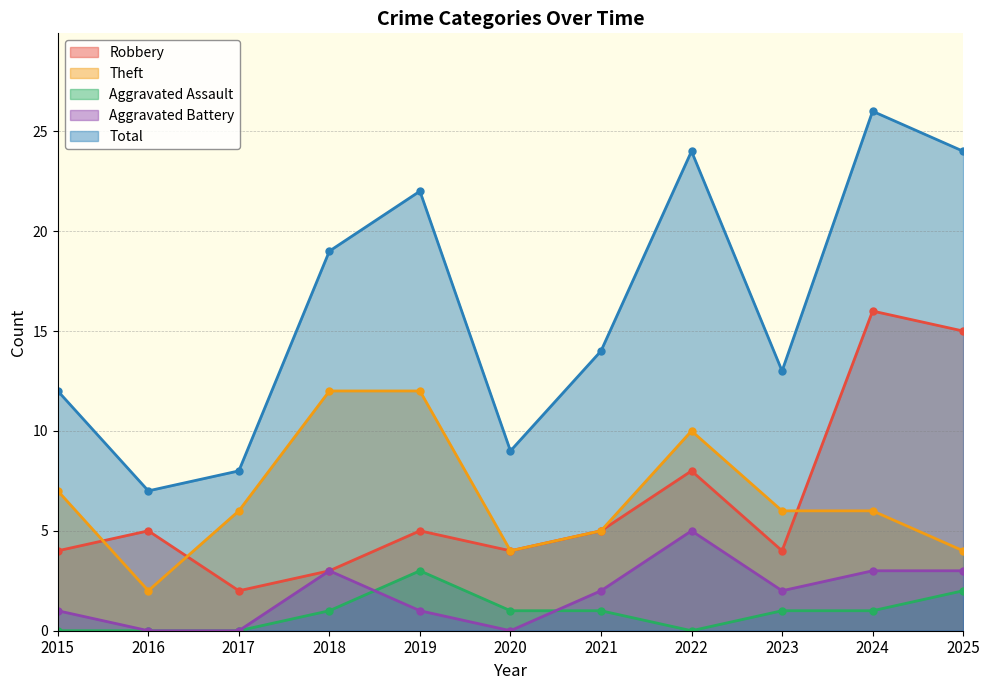

Rank the categories by Aggravated Battery value from lowest to highest.

2016, 2017, 2020, 2015, 2019, 2021, 2023, 2018, 2024, 2025, 2022